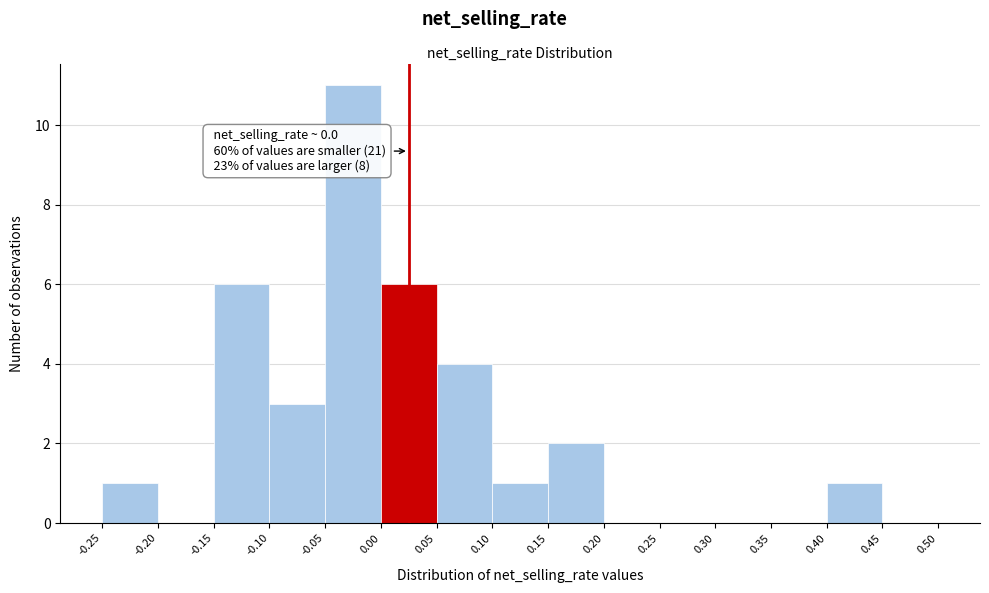

Over which range of the x-axis is the bar tallest?

-0.05 to 0.00